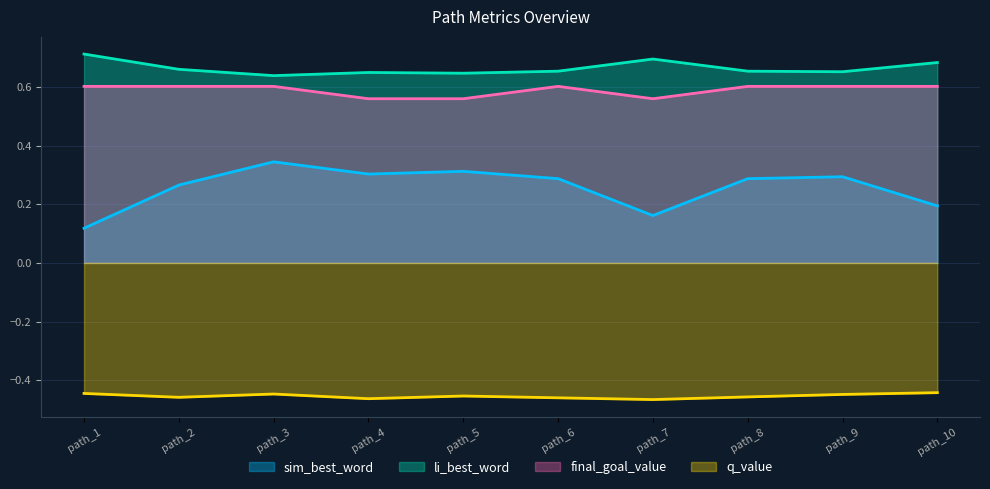

Which series has the largest total across all categories?

li_best_word